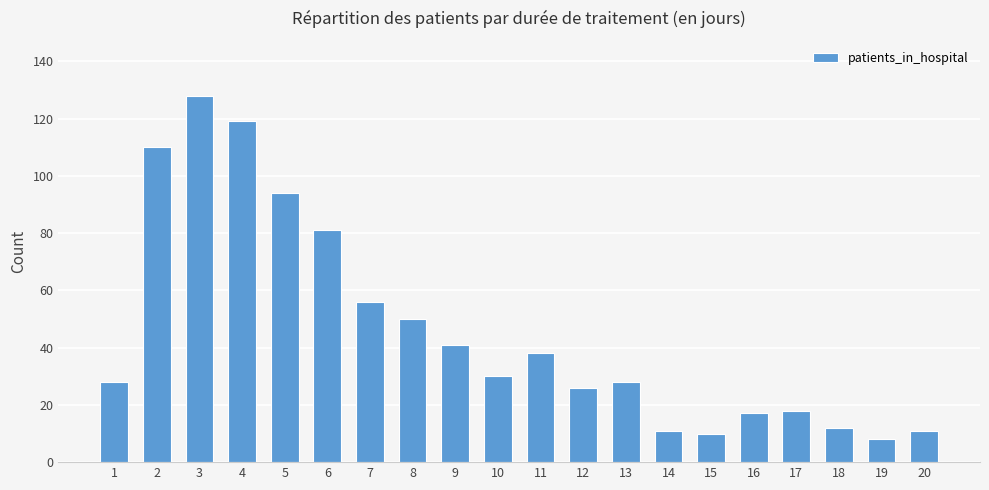

The chart shows a value of 30 at 10. True or false?

True